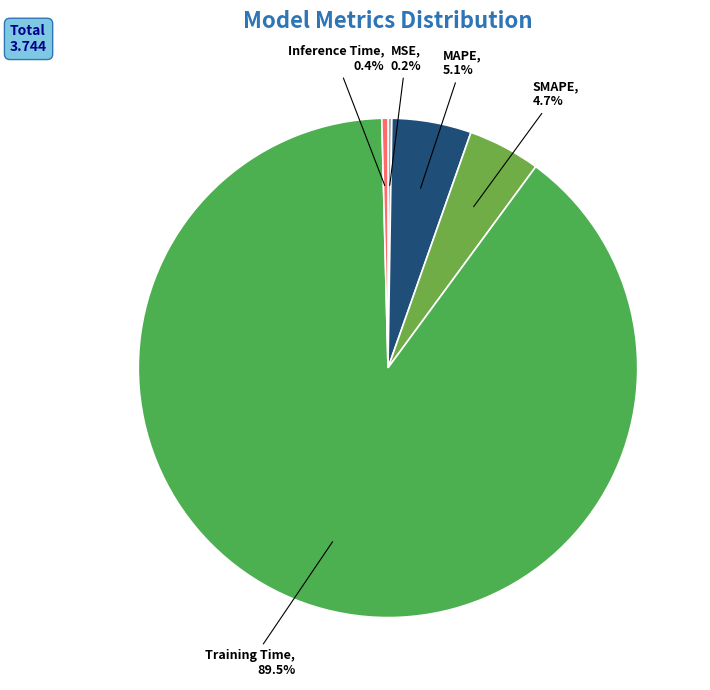

Is Training Time the majority of the pie?

Yes